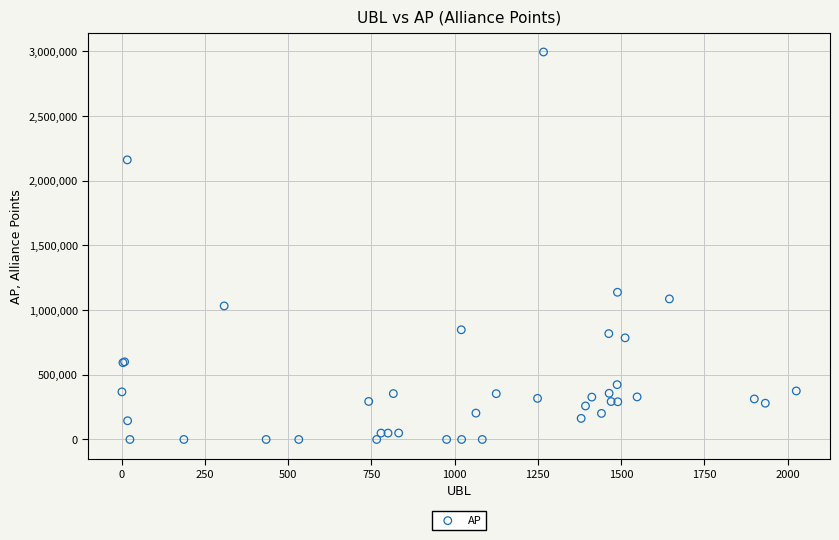

What Y value in the scatter plot is closest to 1497403?

1137735